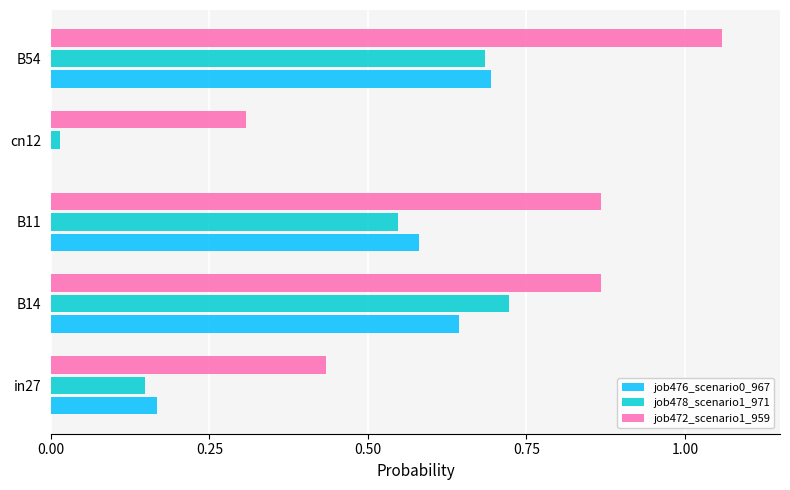

Which series has the widest spread of values?

job472_scenario1_959